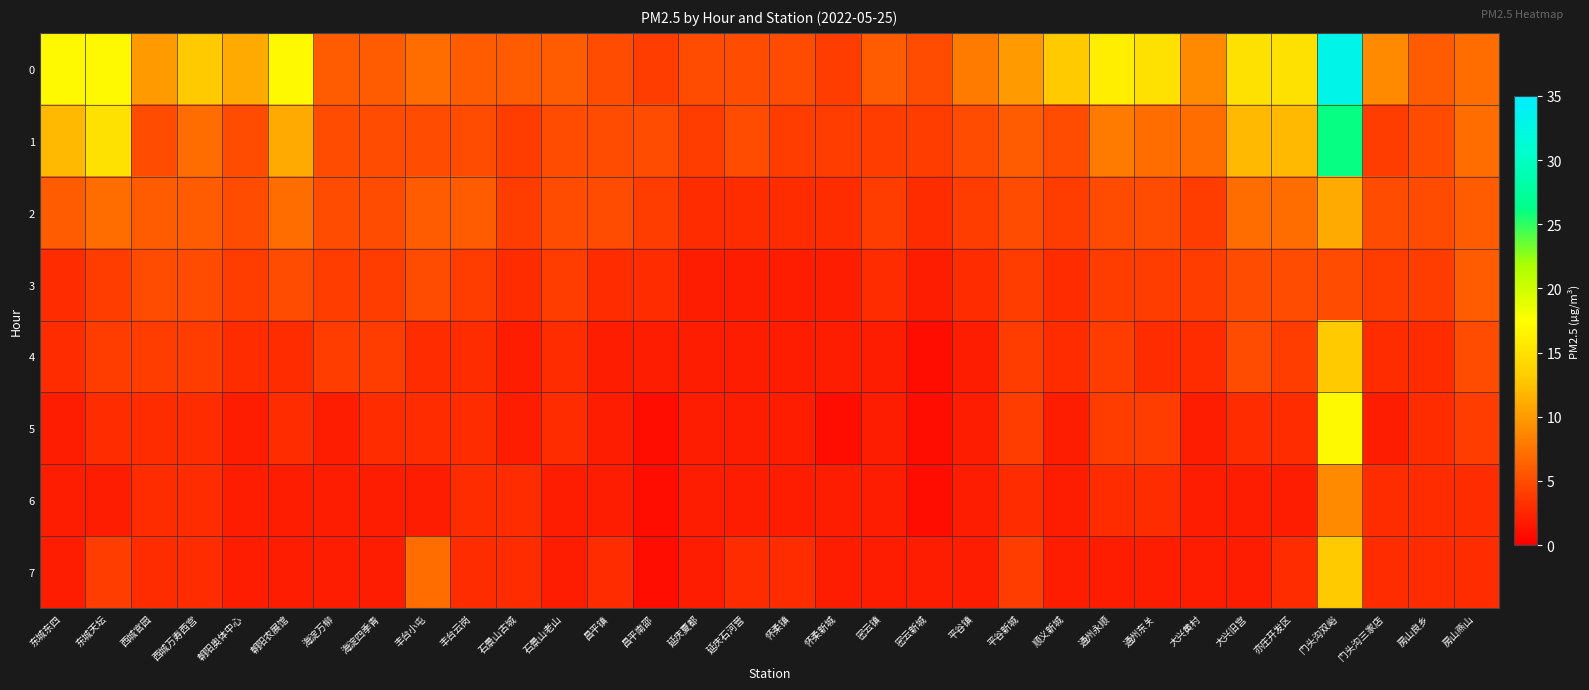

At which category is the sum across all series the highest?

门头沟双峪